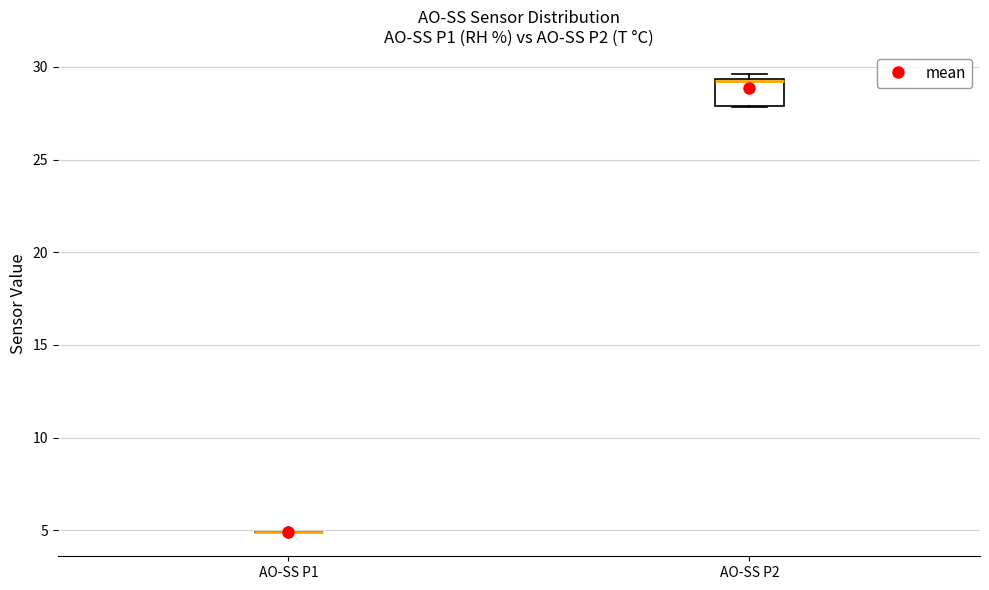

Reading left to right, transcribe this box plot: for each box, give where its median line is, the range the box spans, and where its two whiskers end, as read against the y-axis. The values are not printed on the chart, so give them approximately, as read against the axis.

AO-SS P1: box collapsed to a line at 5.0, whiskers 5.0 to 5.0
AO-SS P2: median 29.0 (drawn on the box's upper edge), box 28.0 to 29.5, whiskers 28.0 to 29.5 (just above the box's upper edge)